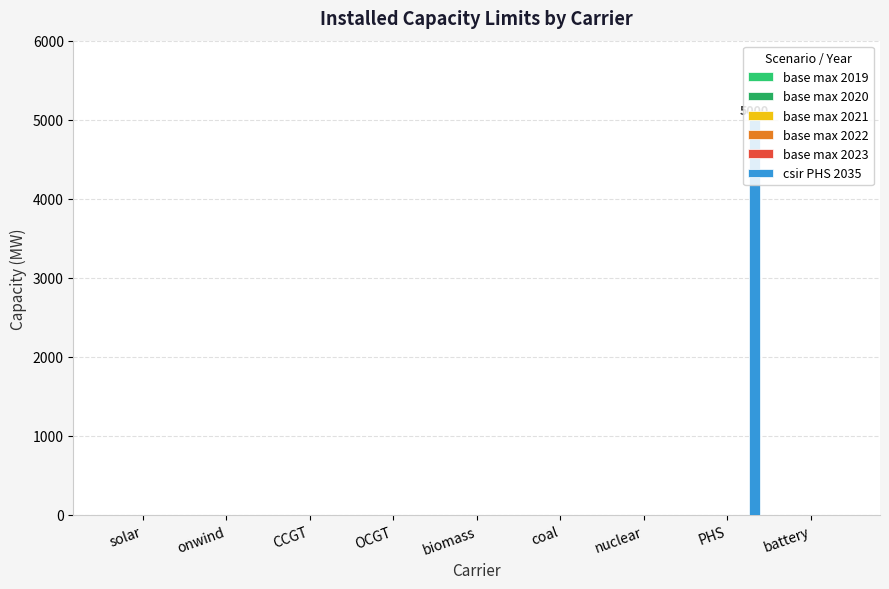

Reading left to right, transcribe all the data shown in this chart.

base max 2019: 0	0	0	0	0	0	0	0	0
base max 2020: 0	0	0	0	0	0	0	0	0
base max 2021: 0	0	0	0	0	0	0	0	0
base max 2022: 0	0	0	0	0	0	0	0	0
base max 2023: 0	0	0	0	0	0	0	0	0
csir PHS 2035: 0	0	0	0	0	0	0	5000	0